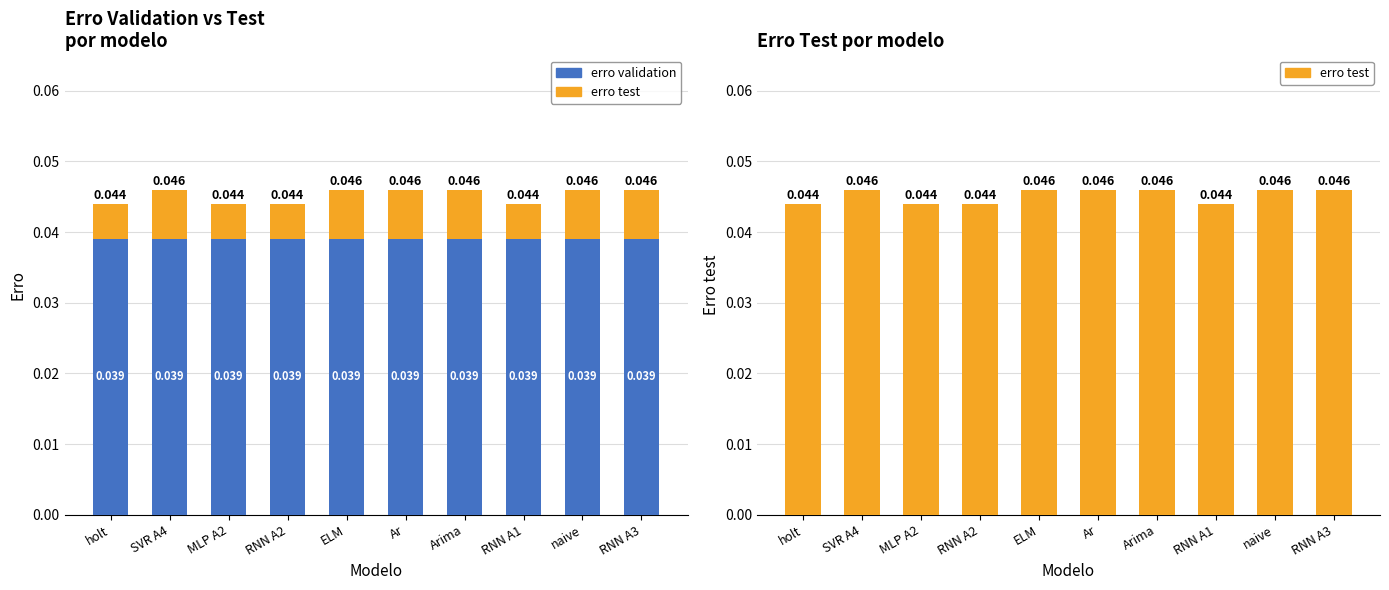

What is the label of the 1st bar from the right?

RNN A3